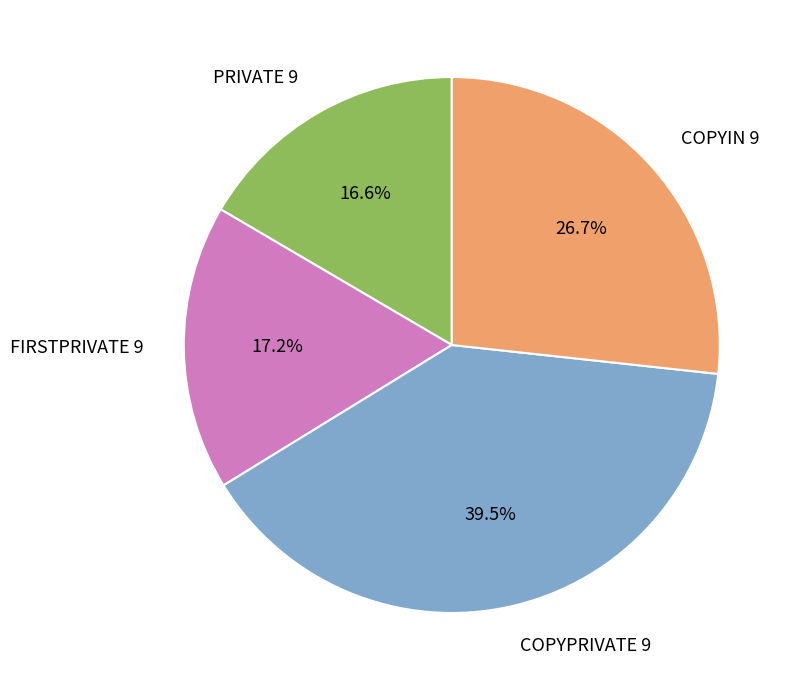

How much of the chart is everything except PRIVATE 9?

83.4%